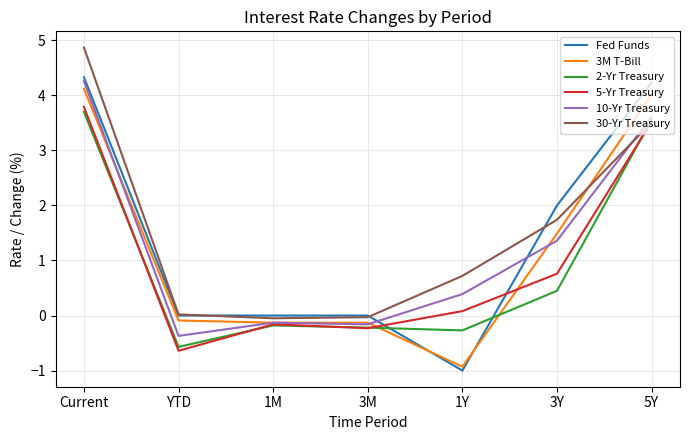

Which series ends up on top after the final intersection of 5-Yr Treasury and Fed Funds?

Fed Funds